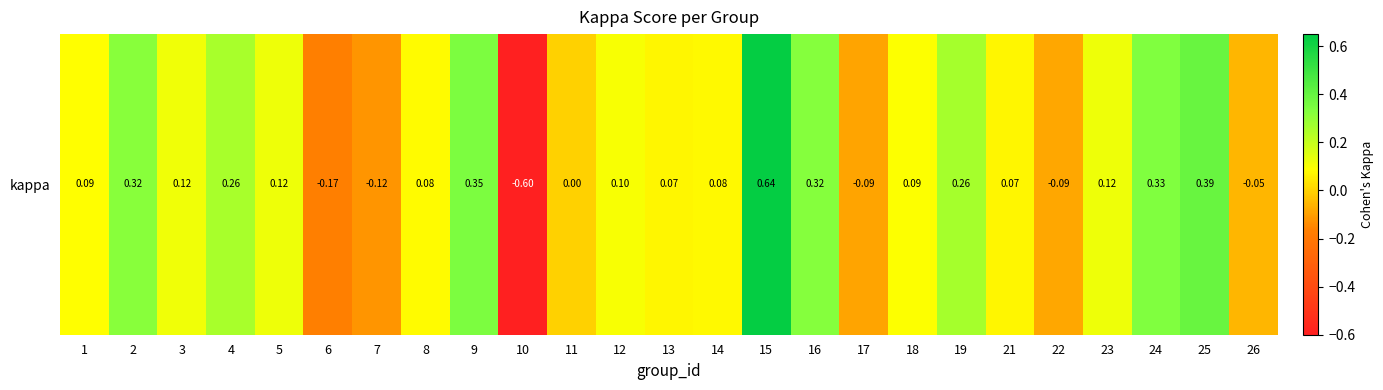

What is the average value?

0.1